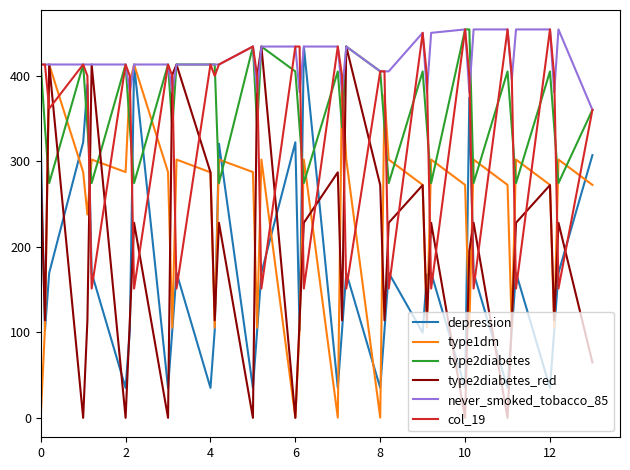

What is the minimum value for type2diabetes?

274.4